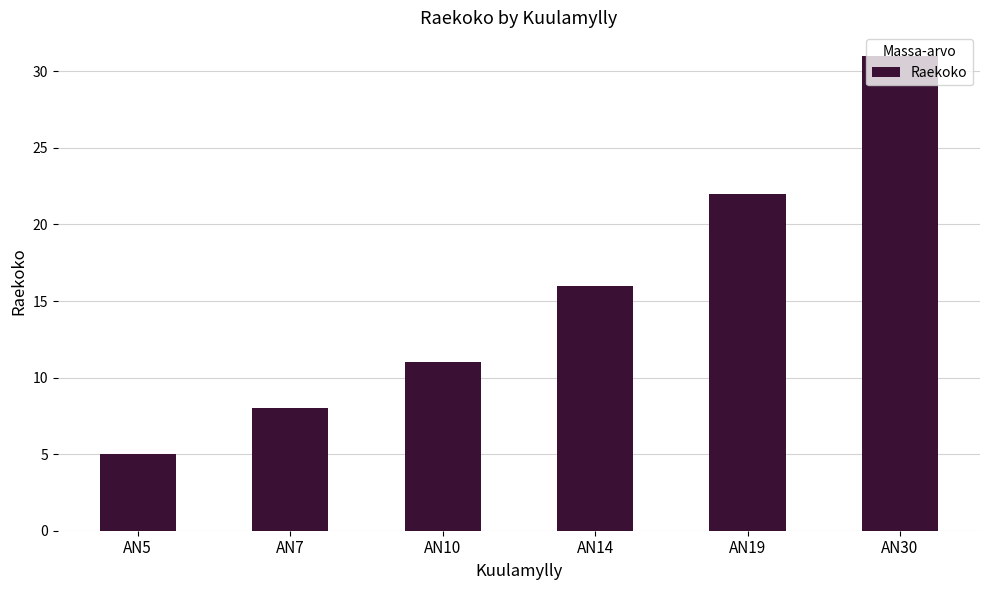

Reading left to right, extract all data points from this chart.

5	8	11	16	22	31